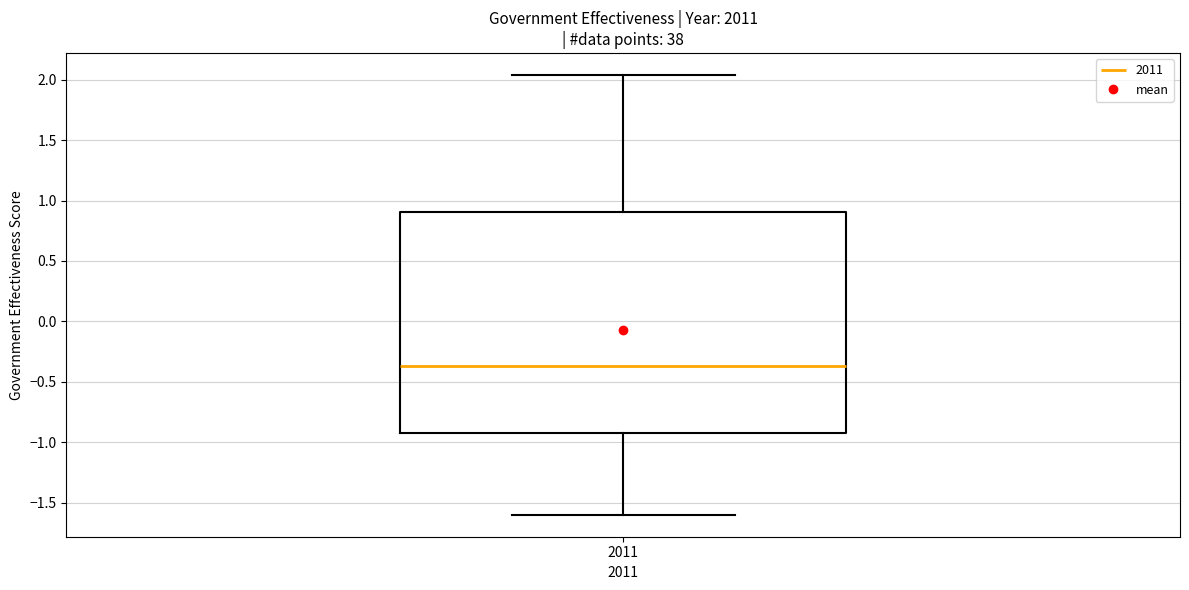

Transcribe this box plot: give where the median line is, the range the box spans, and where the two whiskers end, as read against the y-axis. The values are not printed on the chart, so give them approximately, as read against the axis.

median -0.35, box -0.95 to 0.90, whiskers -1.60 to 2.05